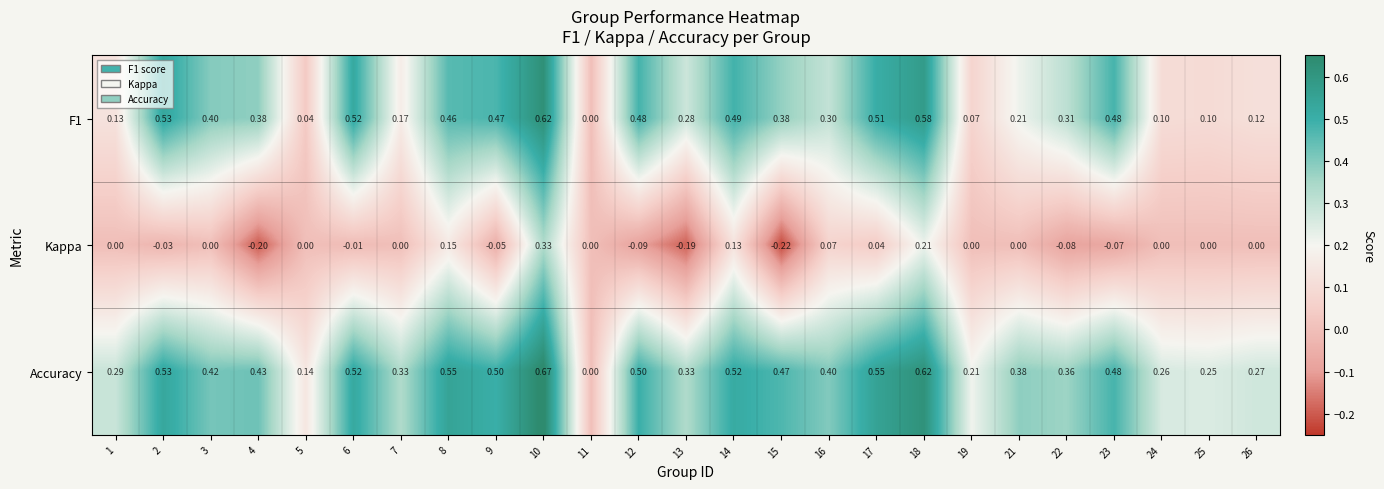

Which series has the largest total across all categories?

Accuracy